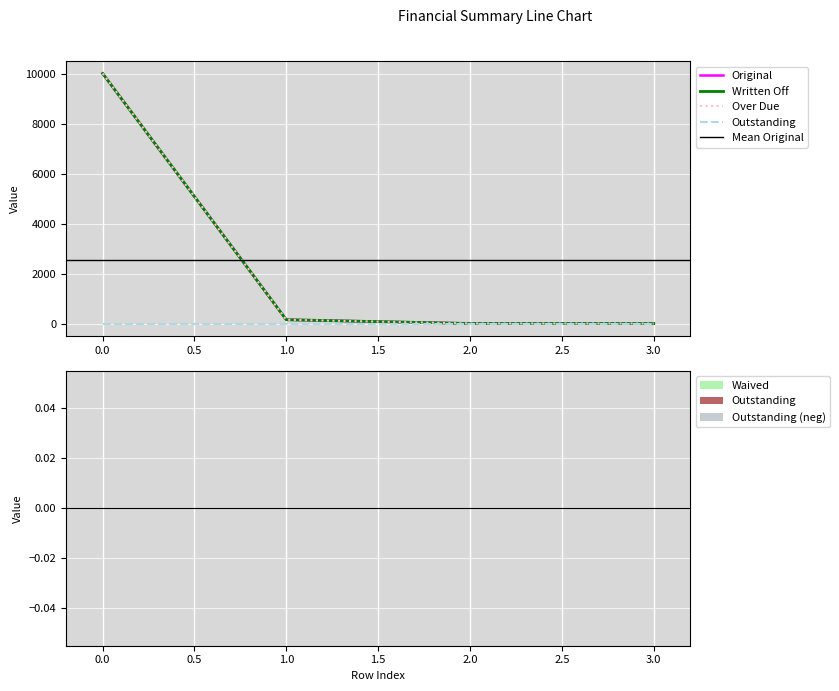

The value of Over Due at 1.0 is 232.5. True or false?

False